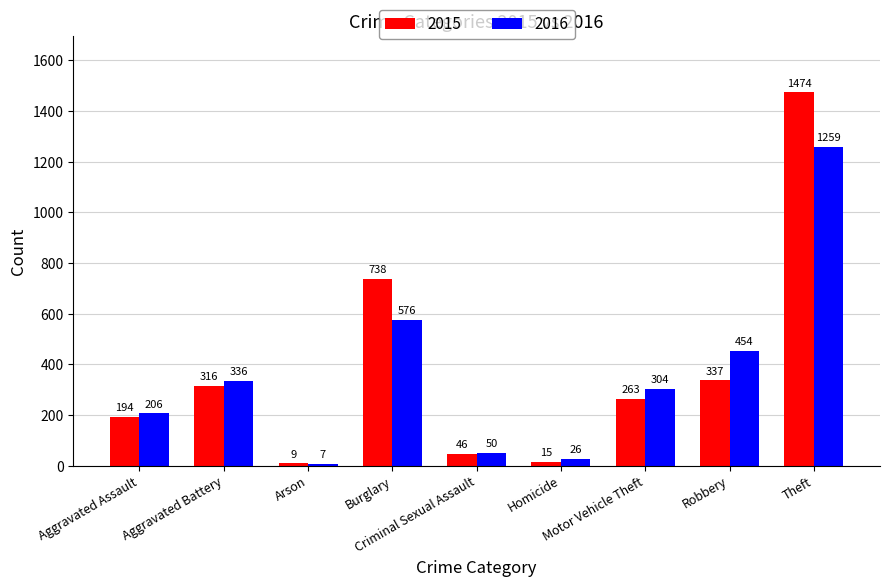

At which category is the sum across all series the highest?

Theft